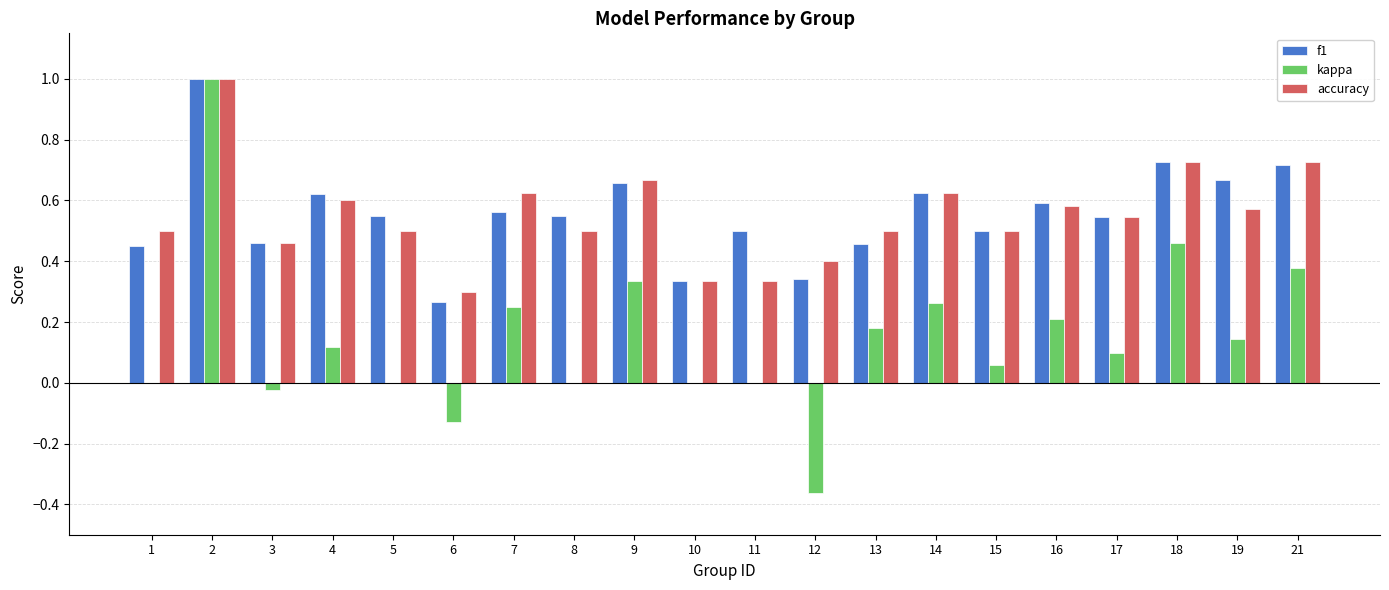

True or false: f1 has a value of 0.5 at 11.

True